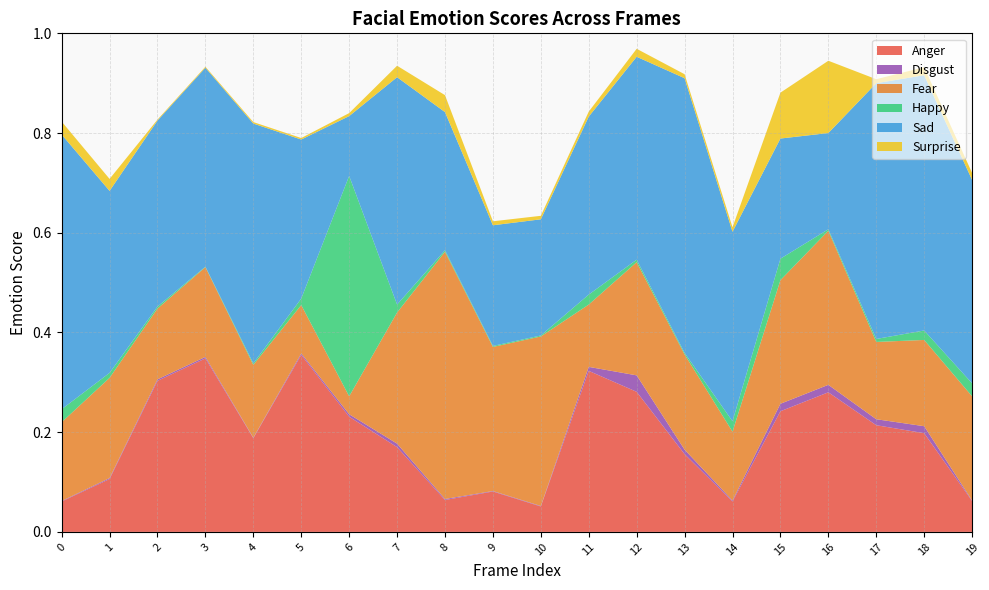

Reading left to right, transcribe all the data shown in this chart.

Anger: 0=0.1	1=0.1	2=0.3	3=0.3	4=0.2	5=0.4	6=0.2	7=0.2	8=0.1	9=0.1	10=0.1	11=0.3	12=0.3	13=0.2	14=0.1	15=0.2	16=0.3	17=0.2	18=0.2	19=0.1
Disgust: 0=0.0	1=0.0	2=0.0	3=0.0	4=0.0	5=0.0	6=0.0	7=0.0	8=0.0	9=0.0	10=0.0	11=0.0	12=0.0	13=0.0	14=0.0	15=0.0	16=0.0	17=0.0	18=0.0	19=0.0
Fear: 0=0.2	1=0.2	2=0.1	3=0.2	4=0.1	5=0.1	6=0.0	7=0.3	8=0.5	9=0.3	10=0.3	11=0.1	12=0.2	13=0.2	14=0.1	15=0.2	16=0.3	17=0.2	18=0.2	19=0.2
Happy: 0=0.0	1=0.0	2=0.0	3=0.0	4=0.0	5=0.0	6=0.4	7=0.0	8=0.0	9=0.0	10=0.0	11=0.0	12=0.0	13=0.0	14=0.0	15=0.0	16=0.0	17=0.0	18=0.0	19=0.0
Sad: 0=0.6	1=0.4	2=0.4	3=0.4	4=0.5	5=0.3	6=0.1	7=0.5	8=0.3	9=0.2	10=0.2	11=0.4	12=0.4	13=0.6	14=0.4	15=0.2	16=0.2	17=0.5	18=0.5	19=0.4
Surprise: 0=0.0	1=0.0	2=0.0	3=0.0	4=0.0	5=0.0	6=0.0	7=0.0	8=0.0	9=0.0	10=0.0	11=0.0	12=0.0	13=0.0	14=0.0	15=0.1	16=0.1	17=0.0	18=0.0	19=0.0